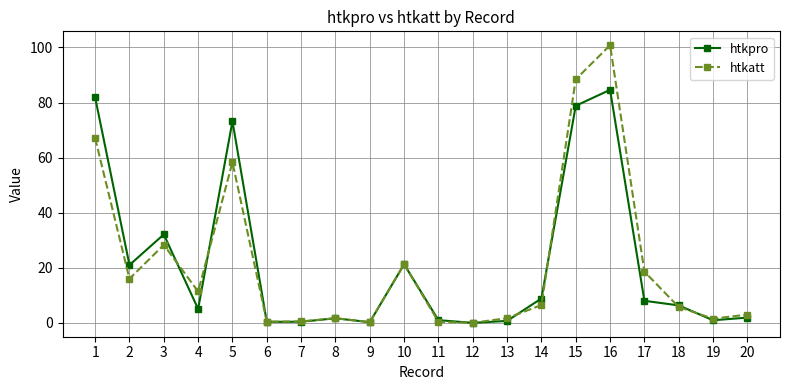

What is the highest value of the htkpro series?

84.6